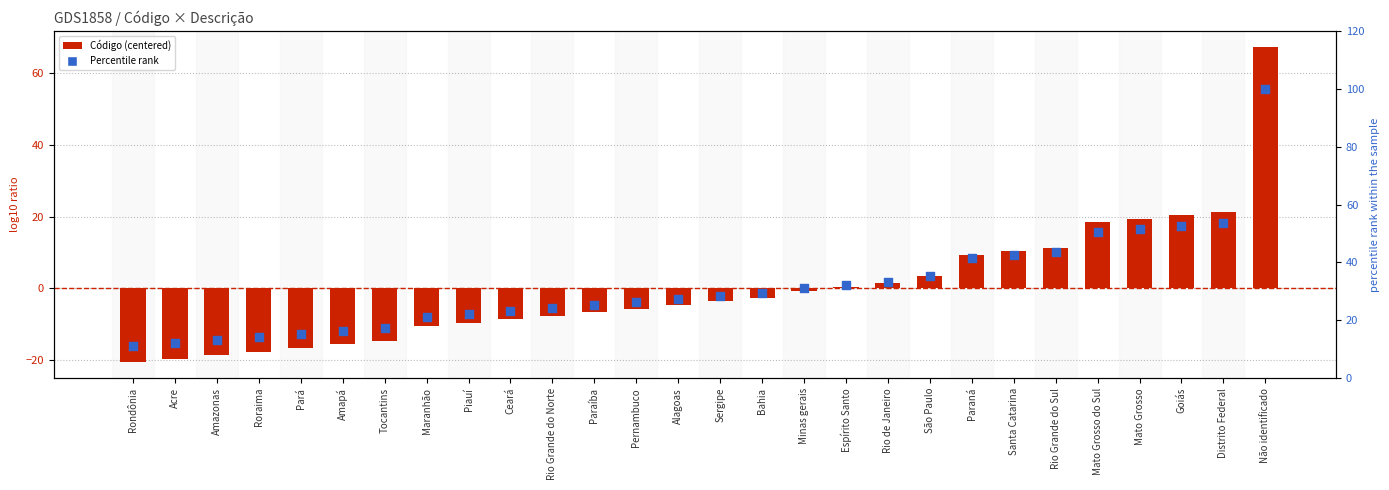

What are all the series names shown in the legend?

Código (centered), Percentile rank